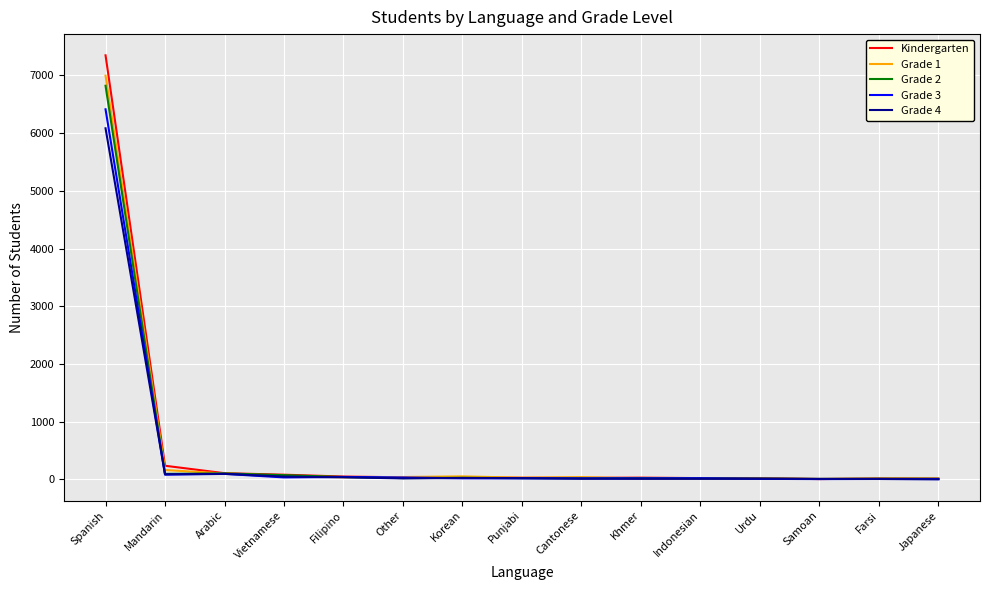

What is the total value across all series at Arabic?

513